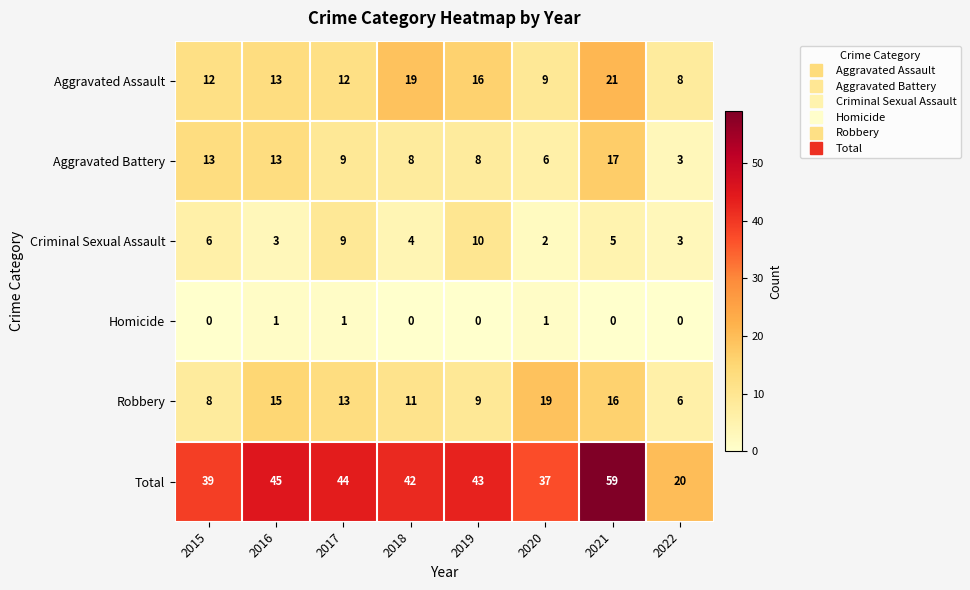

The Aggravated Battery series shows 6 at 2020. True or false?

True